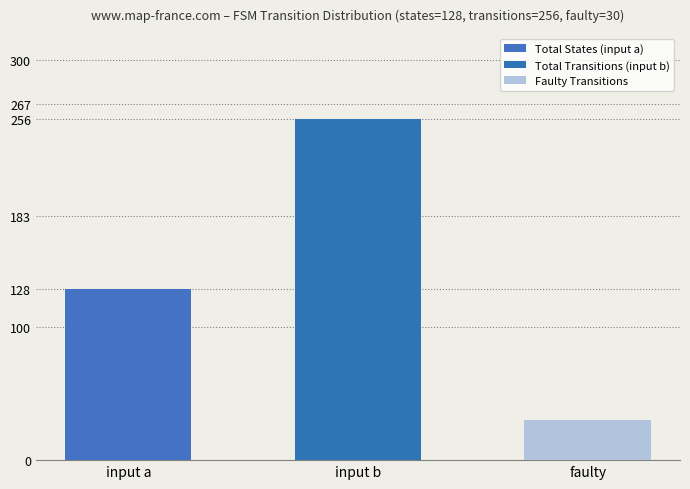

What is the average value?

138